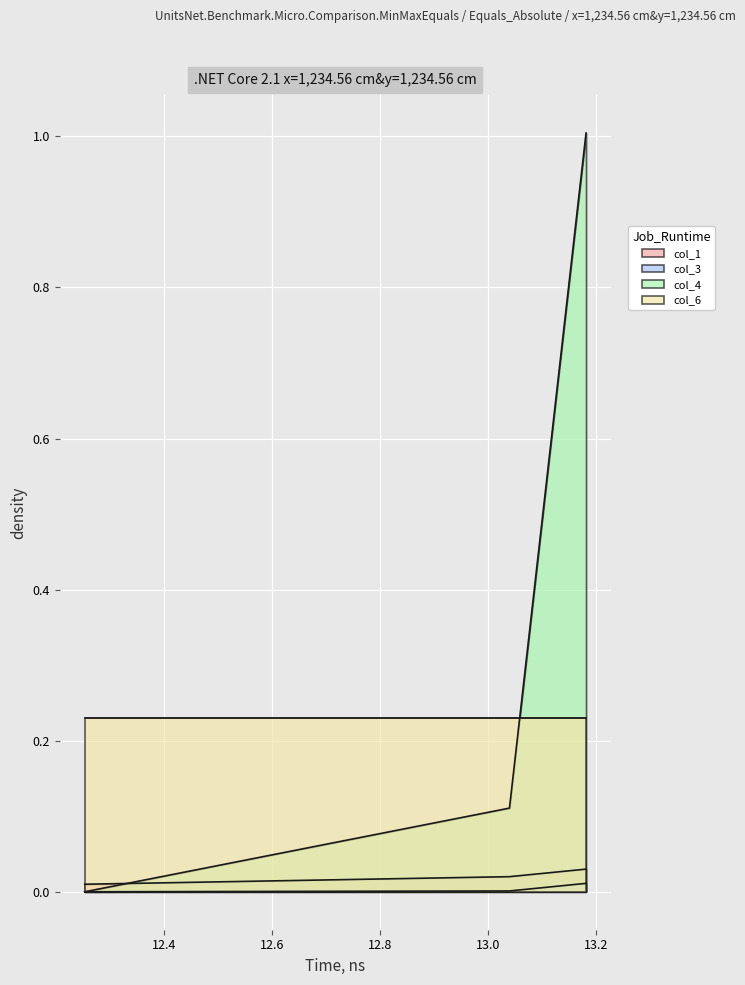

The value of col_4 at 12.253536 is 0.0. True or false?

True